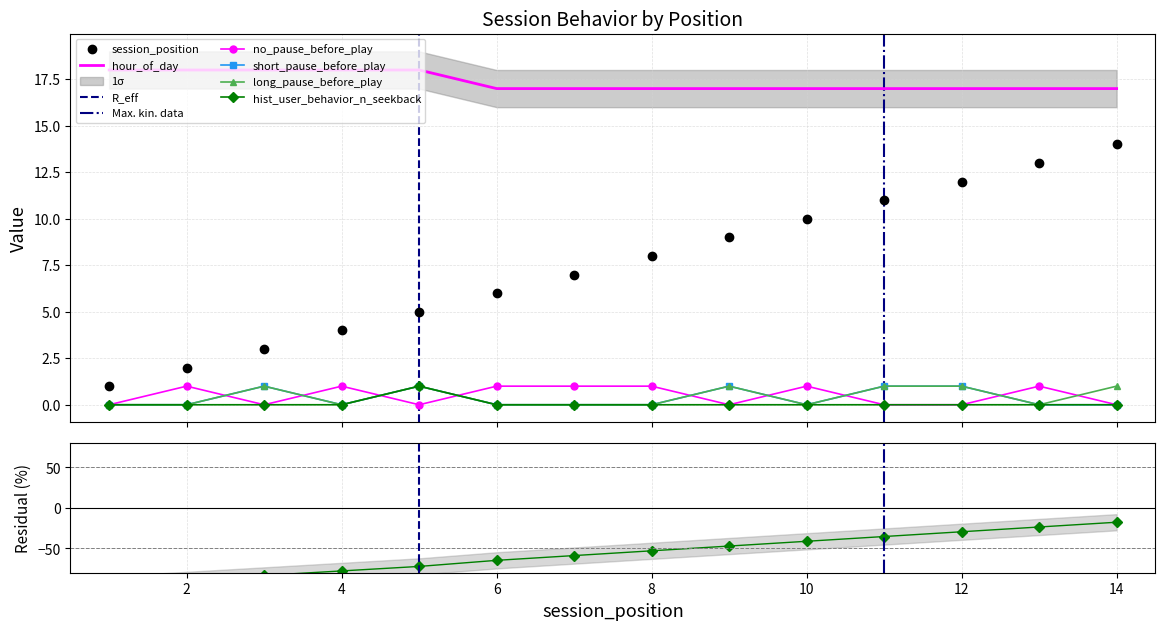

How many categories are shown in the chart?

14